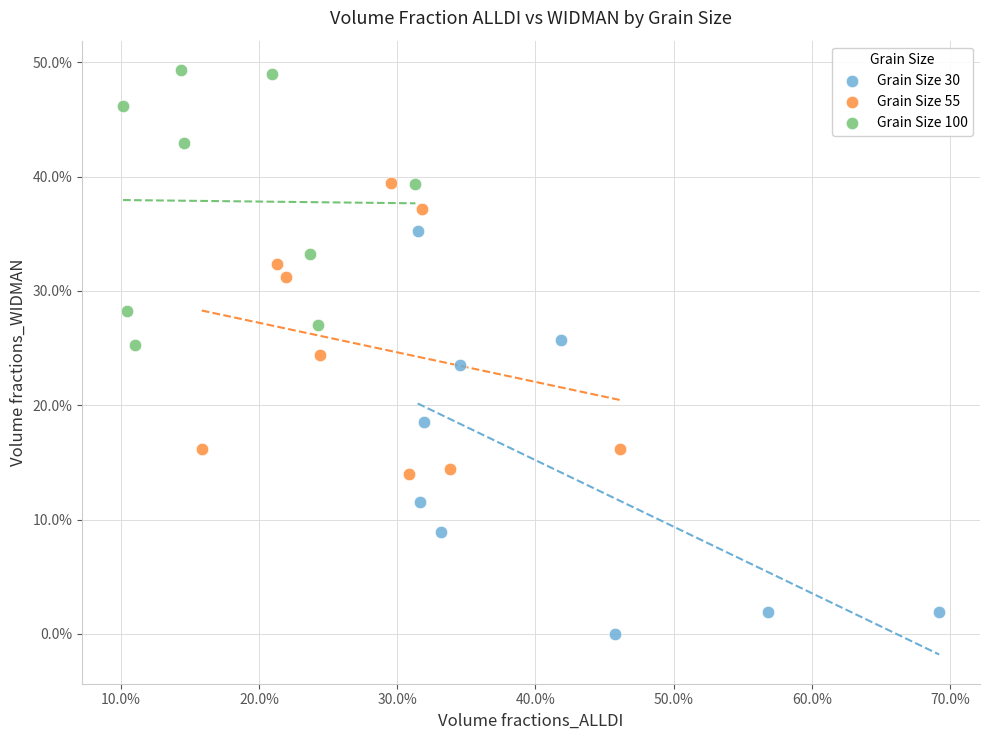

What are all the series names shown in the legend?

Grain Size 30, Grain Size 55, Grain Size 100